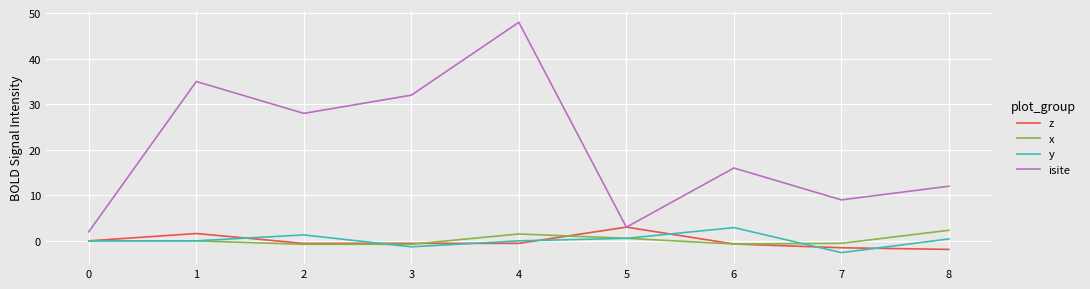

True or false: isite and x cross at least once.

False